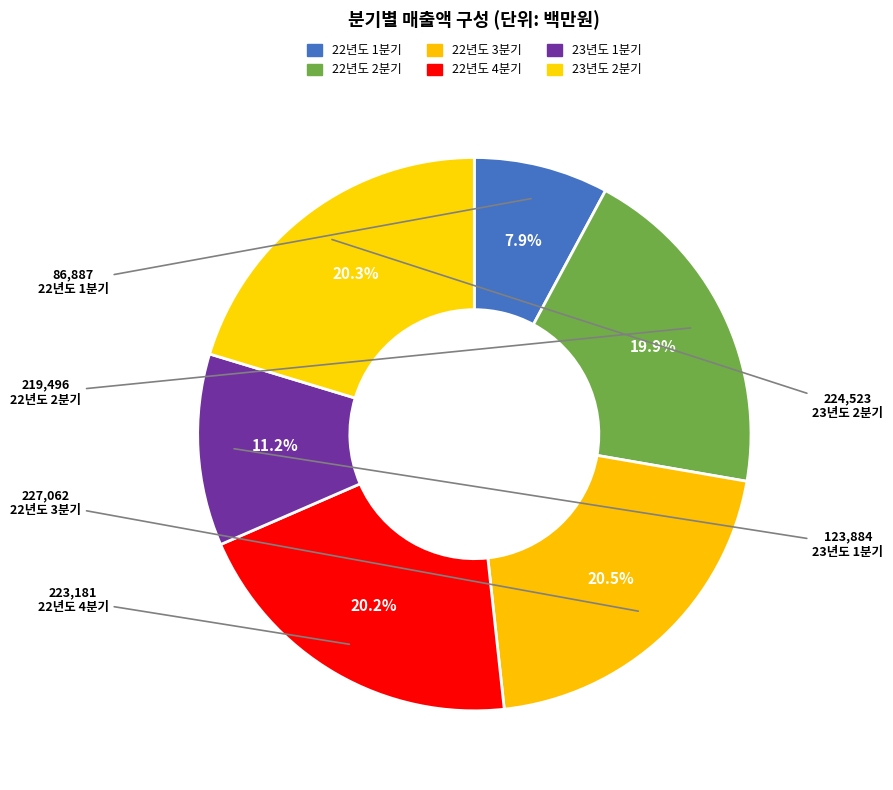

Approximately how many times larger is the value at 22년도 1분기 compared to 22년도 4분기?

0.4